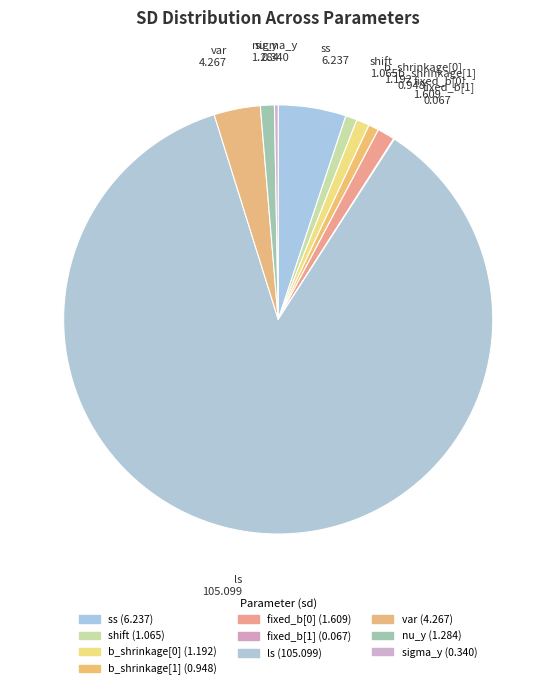

Is it true that var is 3% of the pie?

True